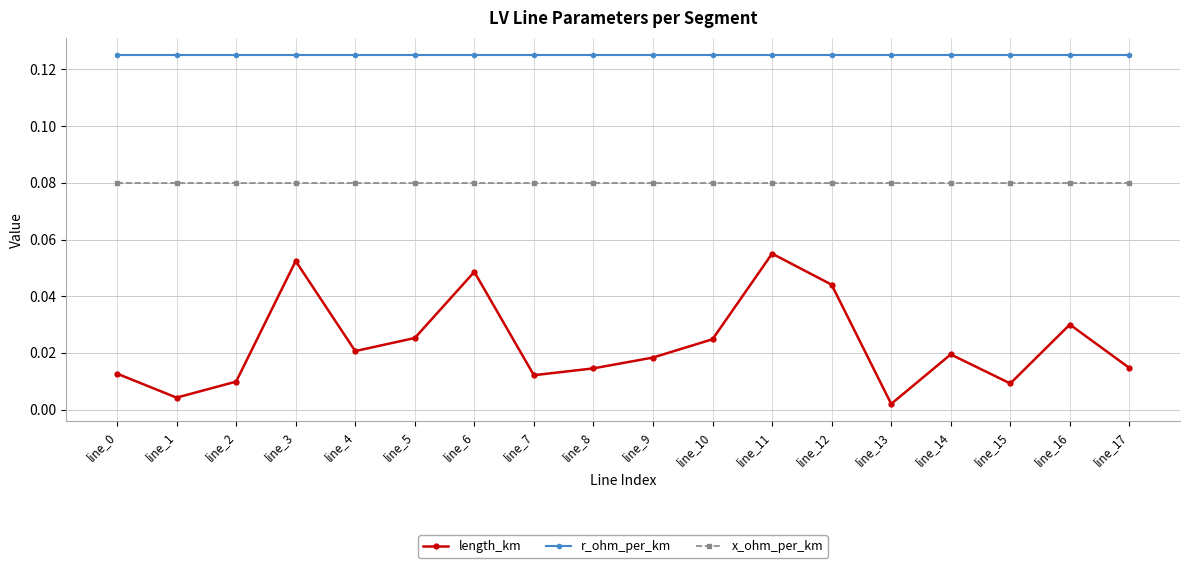

True or false: length_km has more than 2 interior local peaks.

True